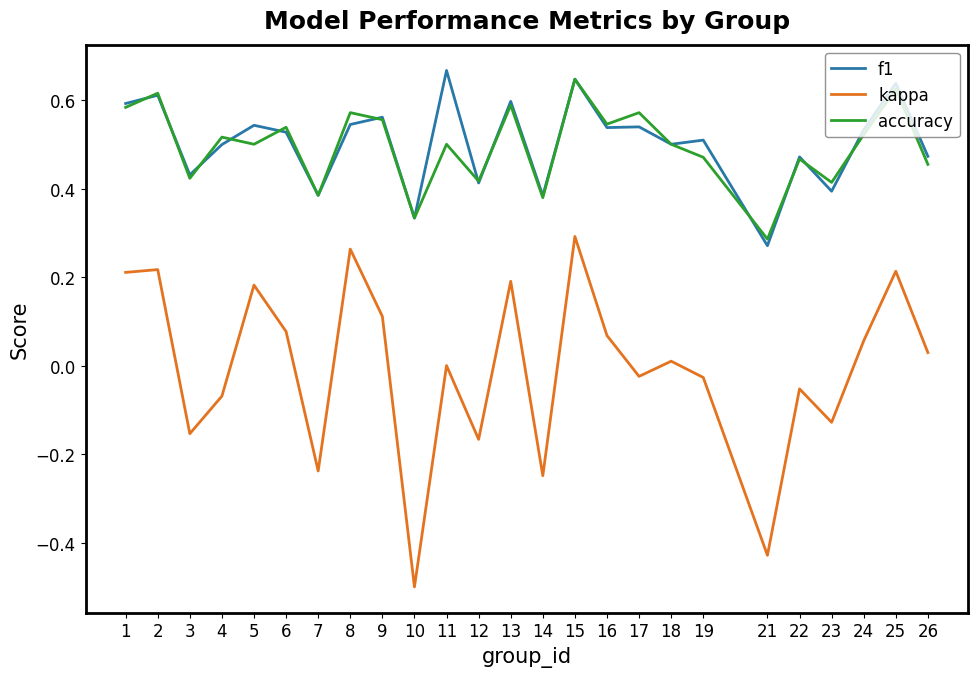

The value of f1 at 4 is 0.5. True or false?

True